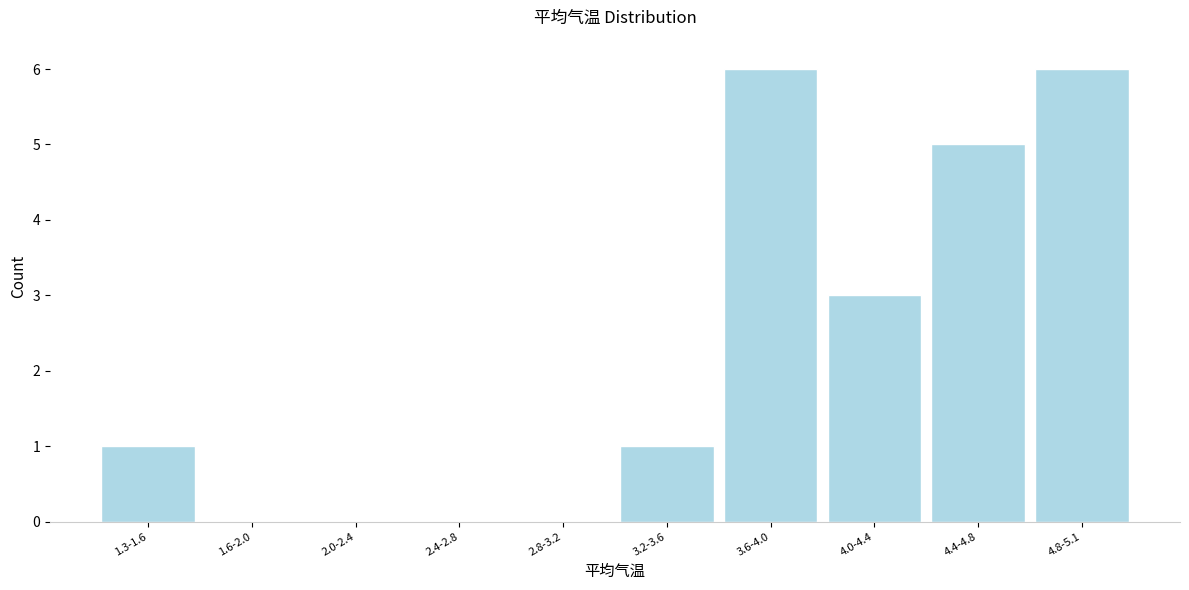

Reading left to right, what are all the values shown in this chart?

1.3-1.6=1	1.6-2.0=0	2.0-2.4=0	2.4-2.8=0	2.8-3.2=0	3.2-3.6=1	3.6-4.0=6	4.0-4.4=3	4.4-4.8=5	4.8-5.1=6